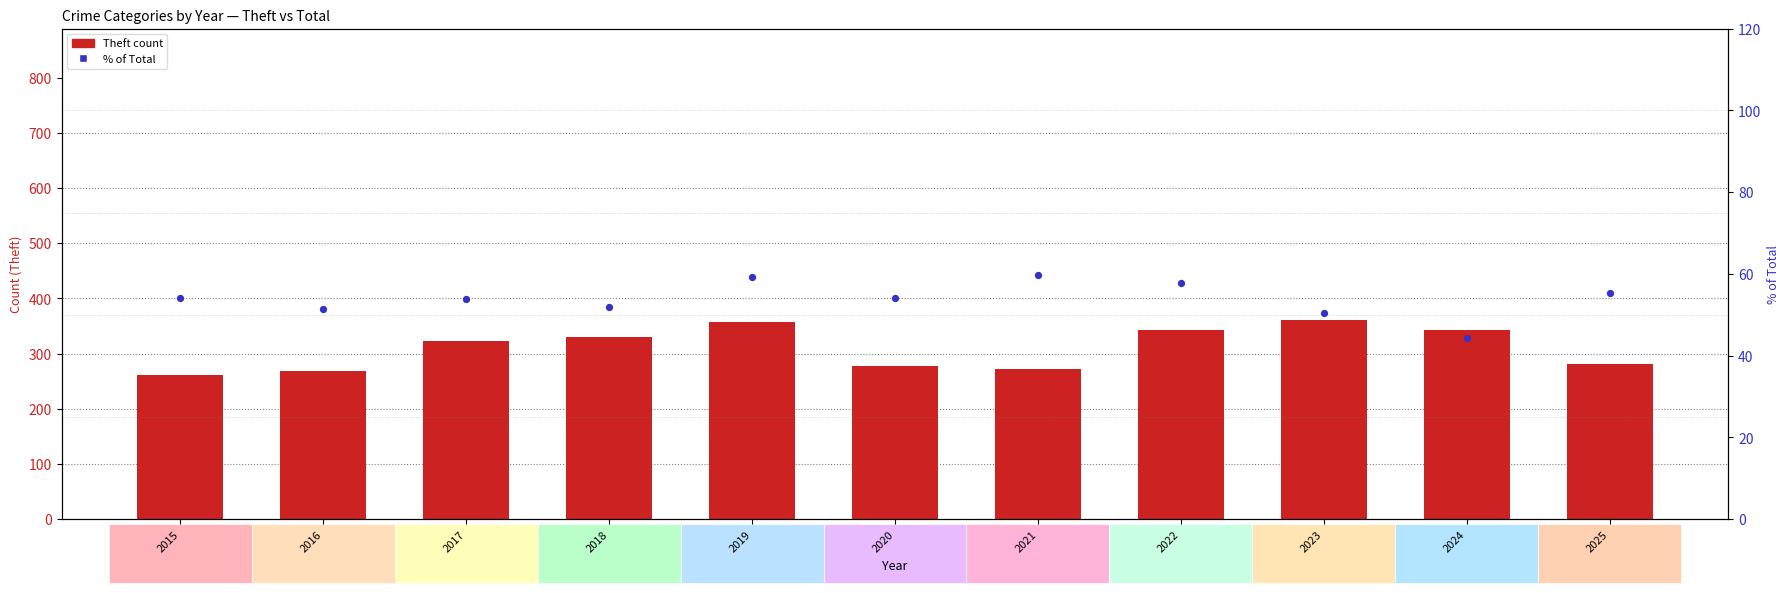

What are all the series names shown in the legend?

Theft count, % of Total